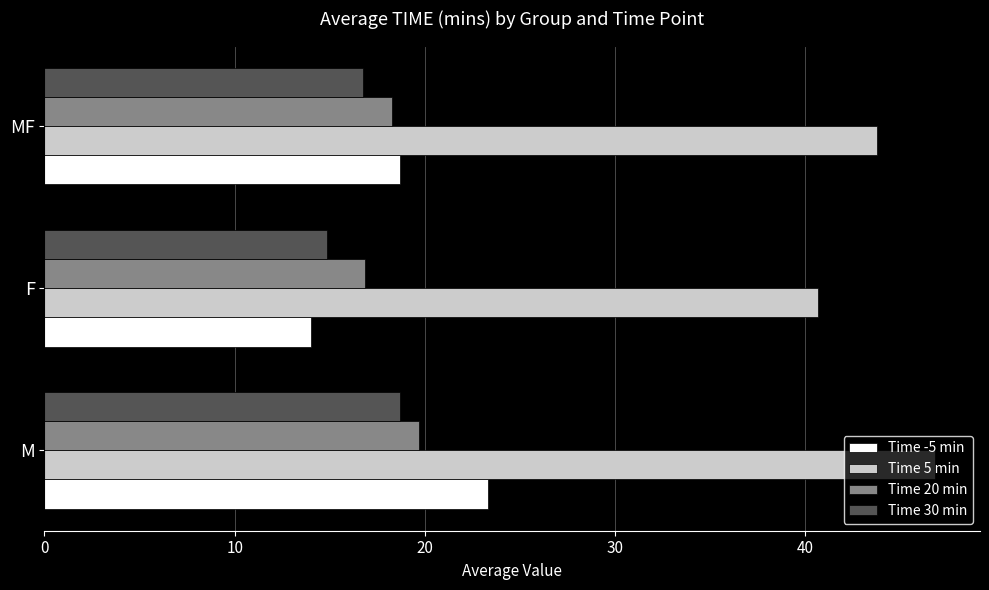

At which category is the sum across all series the highest?

M